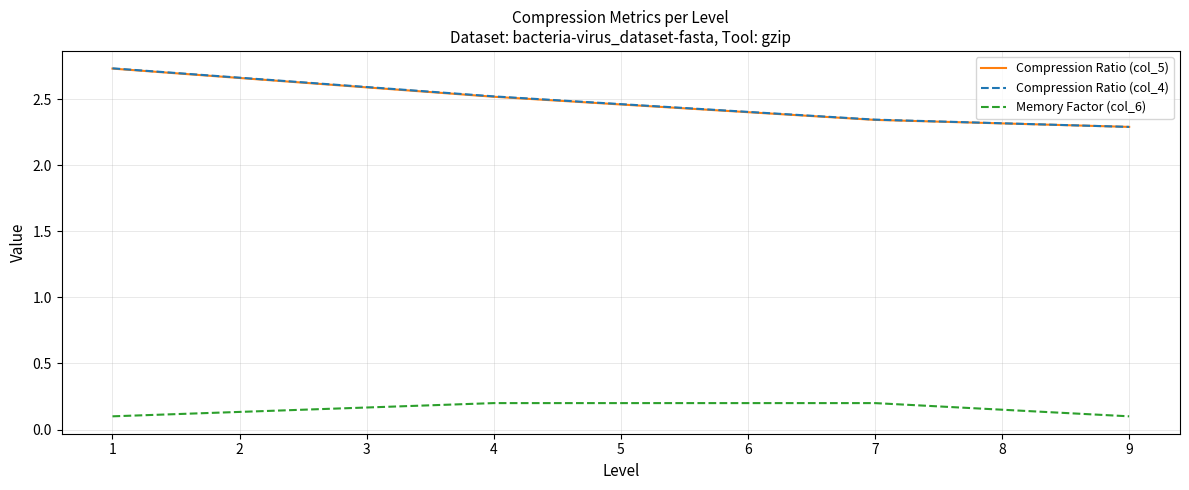

How many lines are shown in the chart?

3